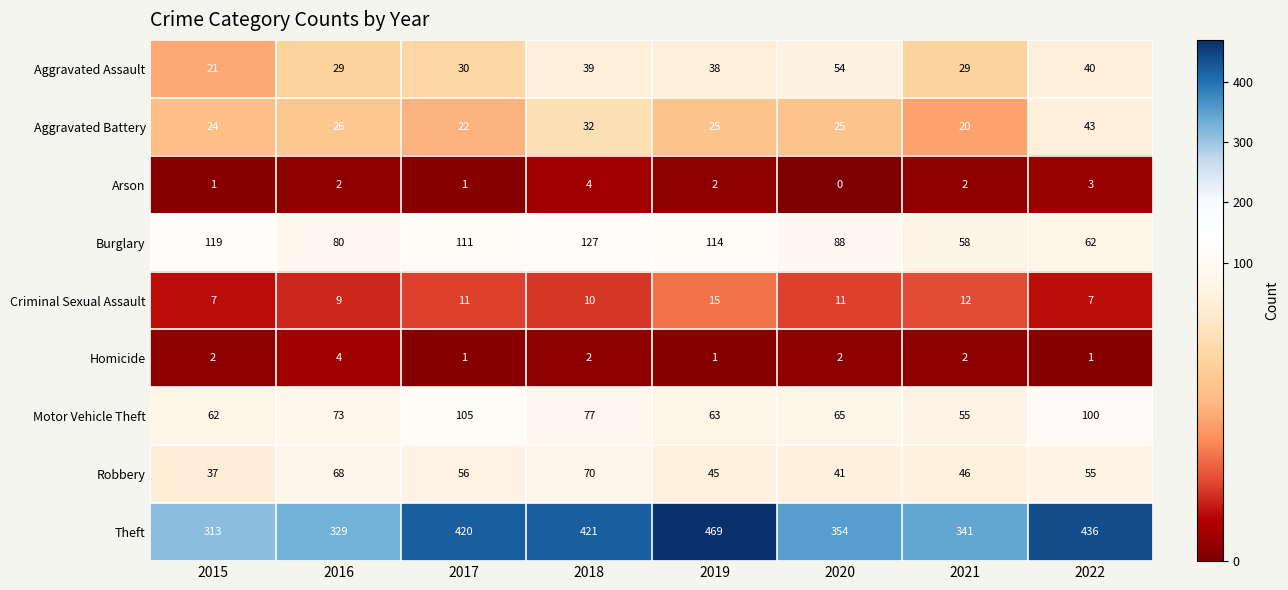

How many series are shown in this chart?

9